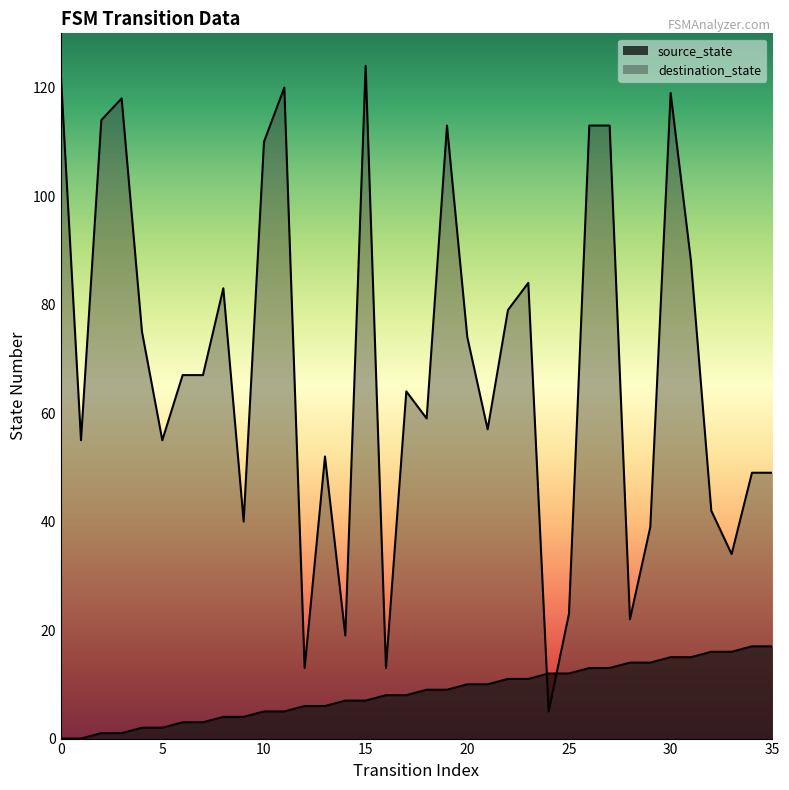

What is the highest value of the source_state series?

17